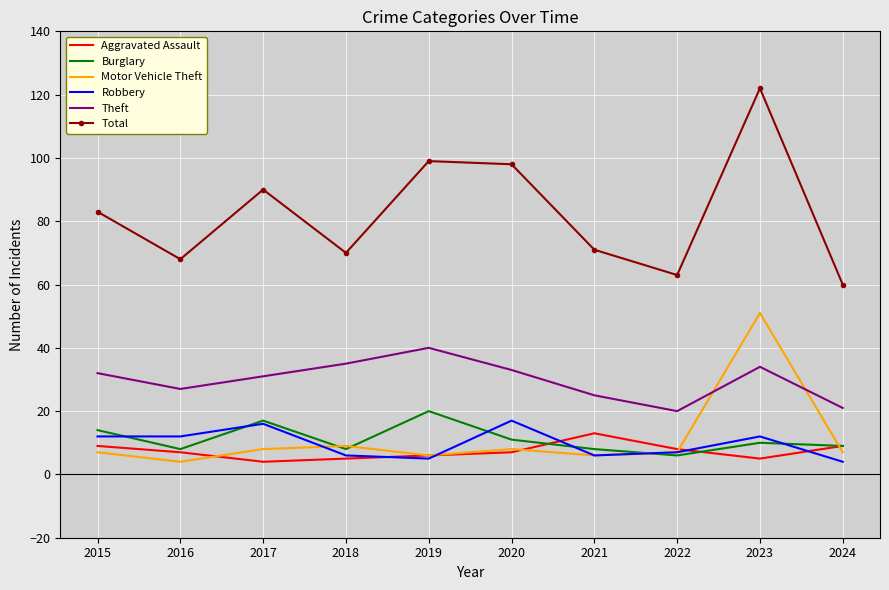

In Robbery, how many points are higher than both neighbors (excluding endpoints)?

3